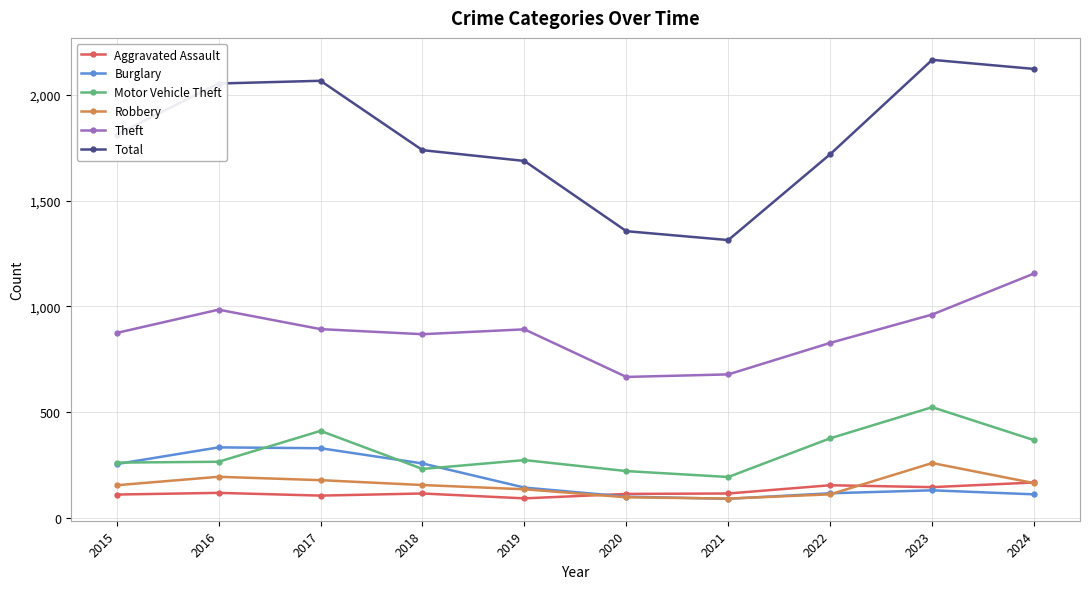

Which series has the widest spread of values?

Total